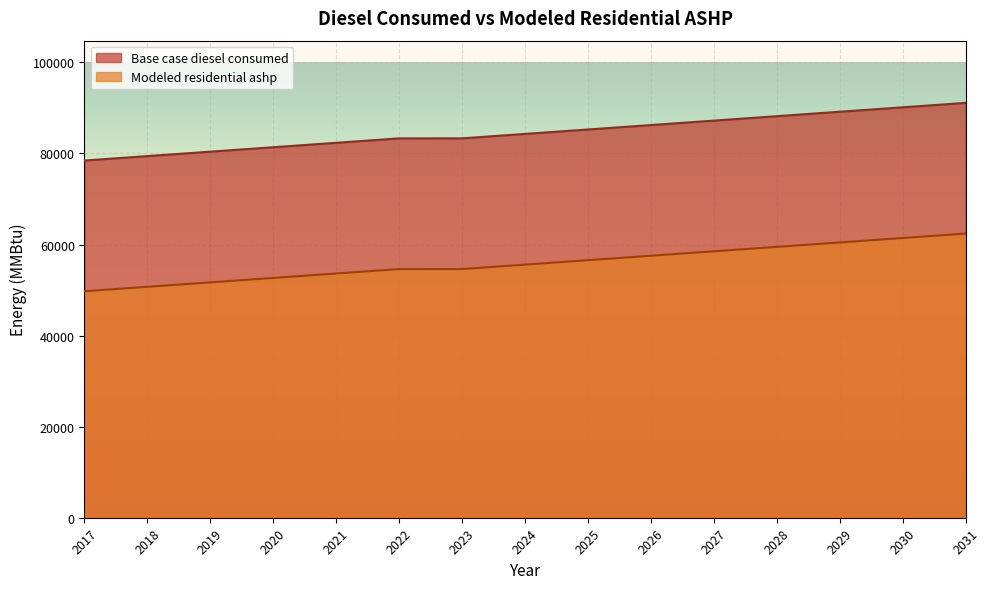

True or false: Modeled residential ashp and Base case diesel consumed intersect in this chart.

False